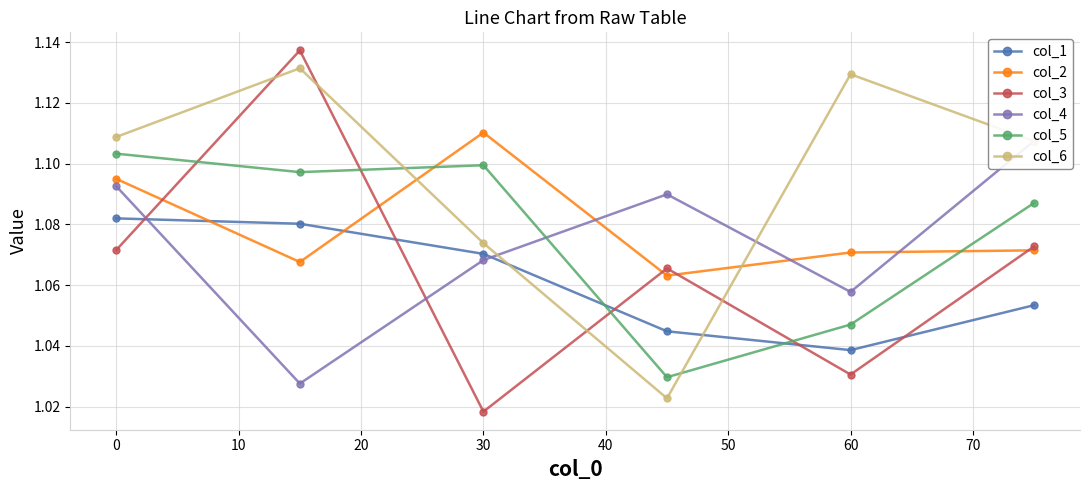

What is the average value of the col_3 series?

1.1